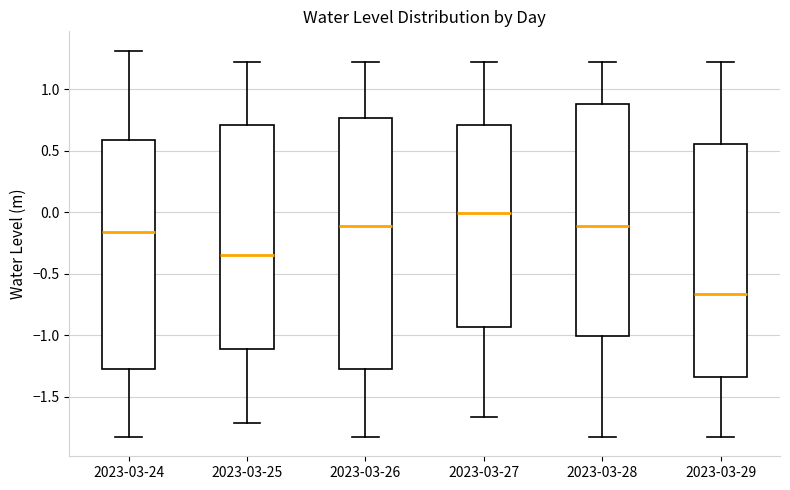

Reading left to right, read every box against the y-axis: the position of its median line, the range the box covers, and the ends of its whiskers. The values are not printed on the chart, so give them approximately, as read against the axis.

2023-03-24: median -0.15, box -1.30 to 0.60, whiskers -1.85 to 1.30
2023-03-25: median -0.35, box -1.10 to 0.70, whiskers -1.70 to 1.20
2023-03-26: median -0.10, box -1.30 to 0.75, whiskers -1.85 to 1.20
2023-03-27: median 0.00, box -0.95 to 0.70, whiskers -1.65 to 1.20
2023-03-28: median -0.10, box -1.00 to 0.90, whiskers -1.85 to 1.20
2023-03-29: median -0.65, box -1.35 to 0.55, whiskers -1.85 to 1.20